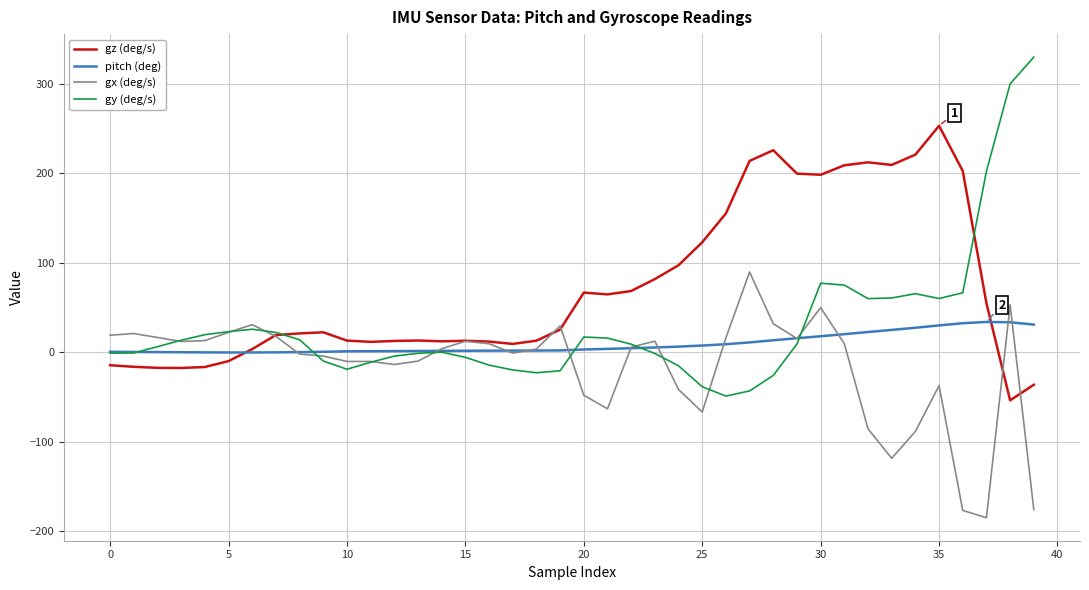

Which series has the widest spread of values?

gy (deg/s)